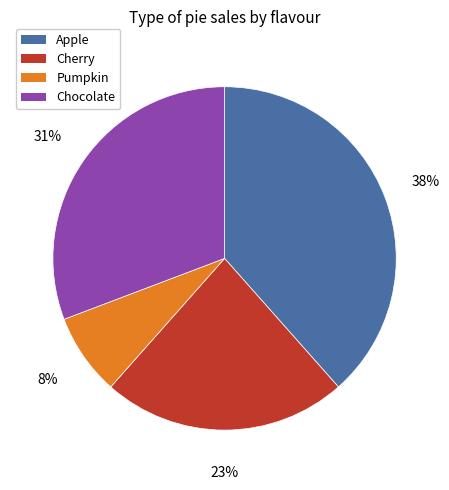

Is it true that Pumpkin is 8% of the pie?

True